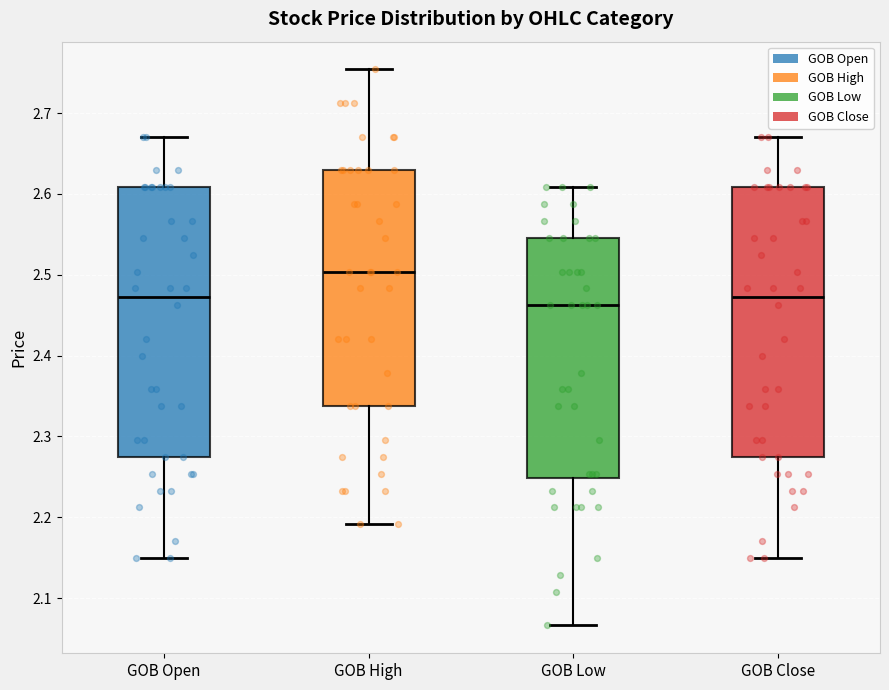

Which box has the lowest median line?

GOB Low